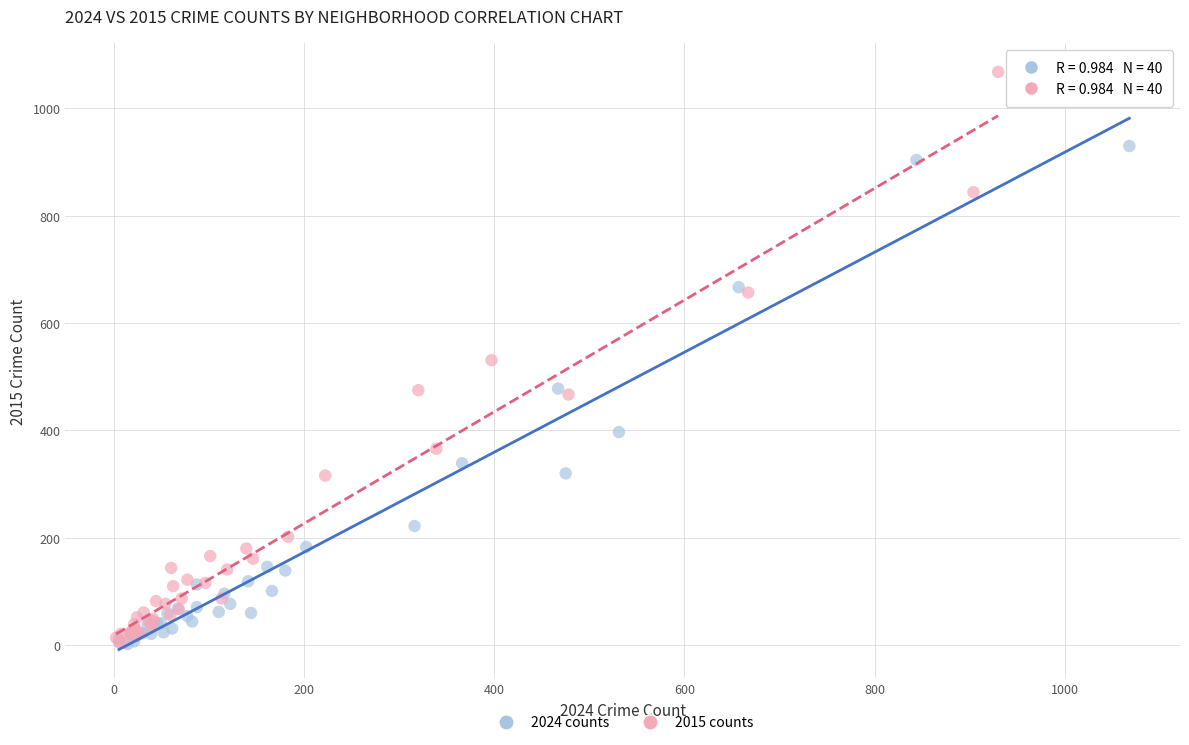

Which series reaches the maximum Y coordinate?

2015 counts